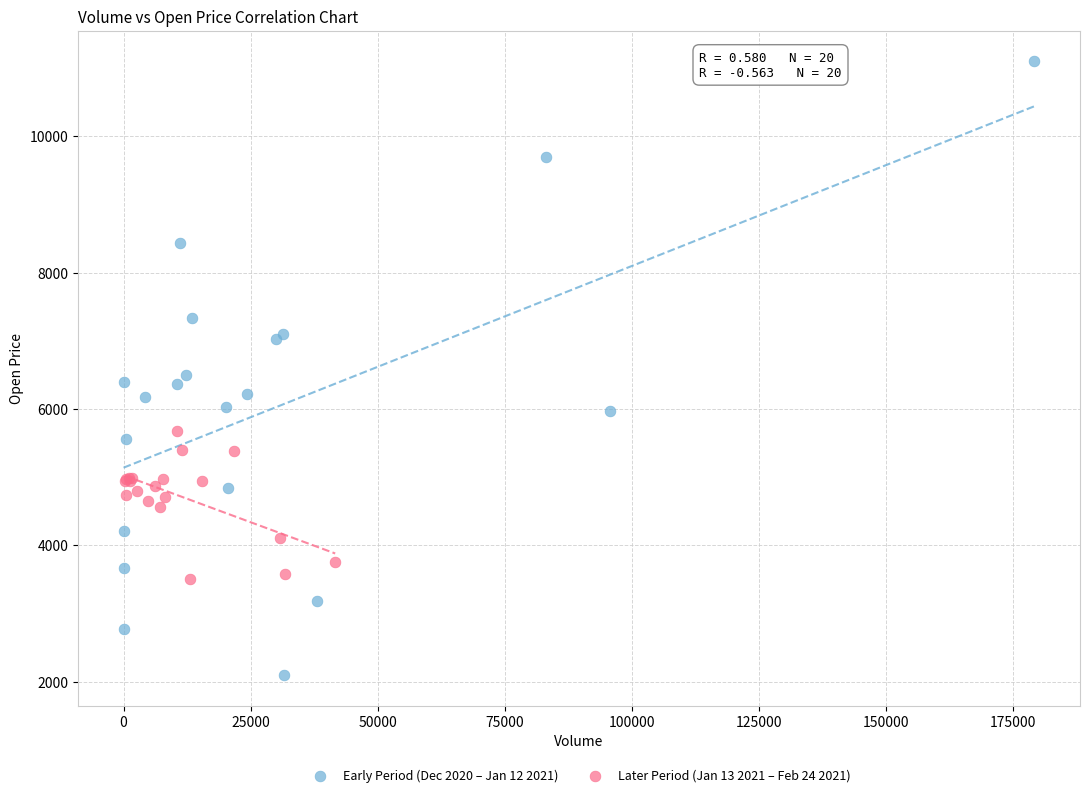

Which series has the largest Y range (max minus min)?

Early Period (Dec 2020 – Jan 12 2021)